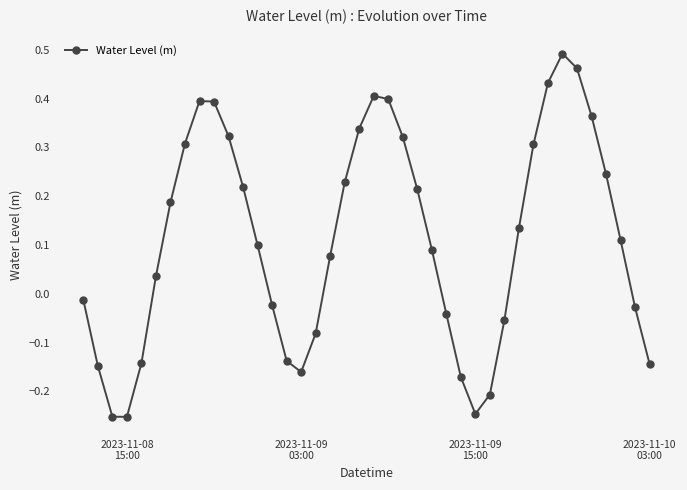

How many points are higher than both their immediate neighbors (excluding endpoints)?

3